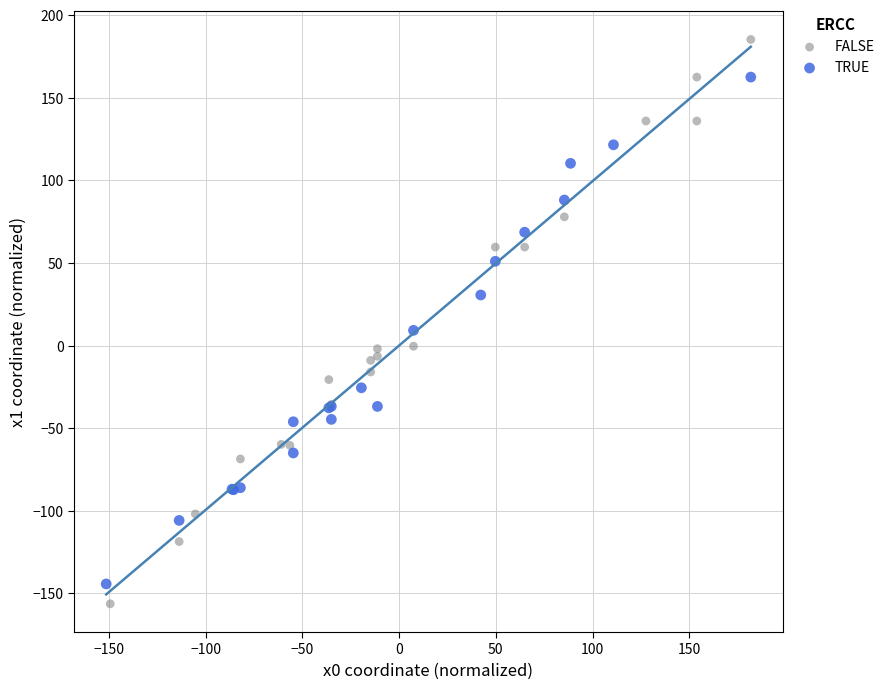

Which series reaches the maximum Y coordinate?

FALSE